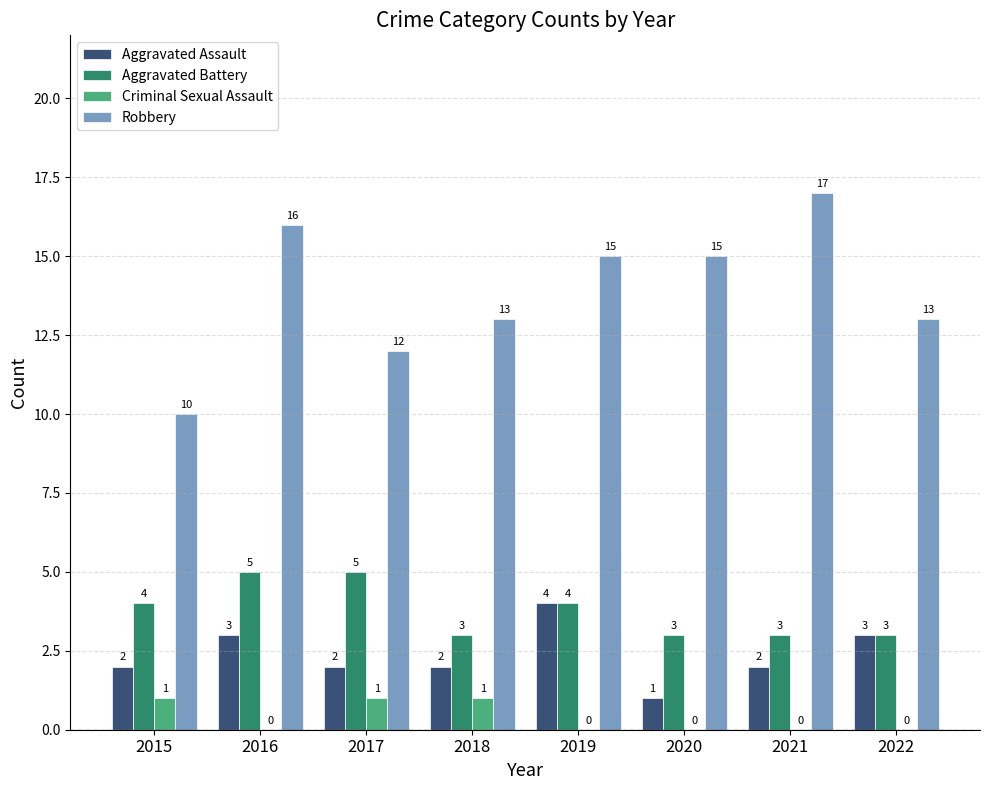

Count the Criminal Sexual Assault values in the range 0 to 1.

8